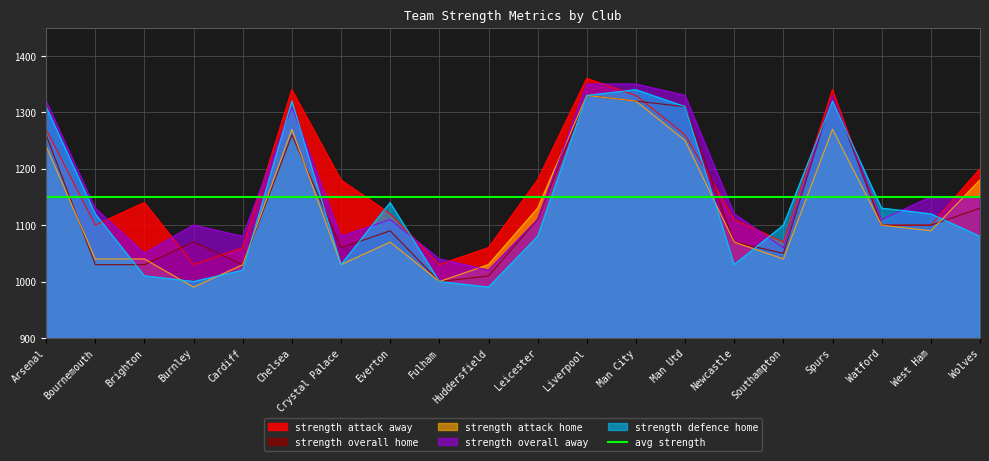

What is the sum of all strength_overall_home values?

22690